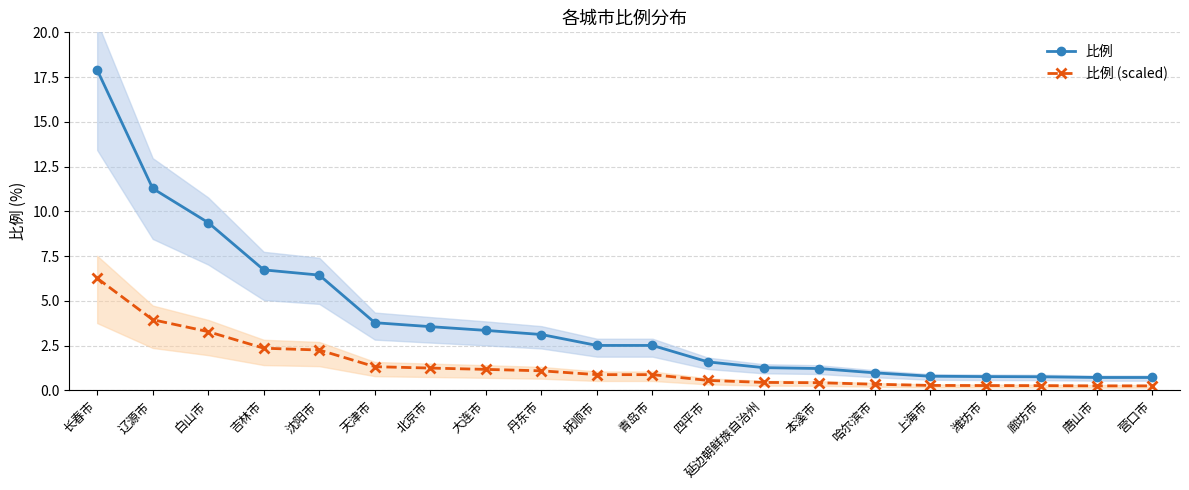

The 比例 (scaled) series shows 0.9 at 青岛市. True or false?

True